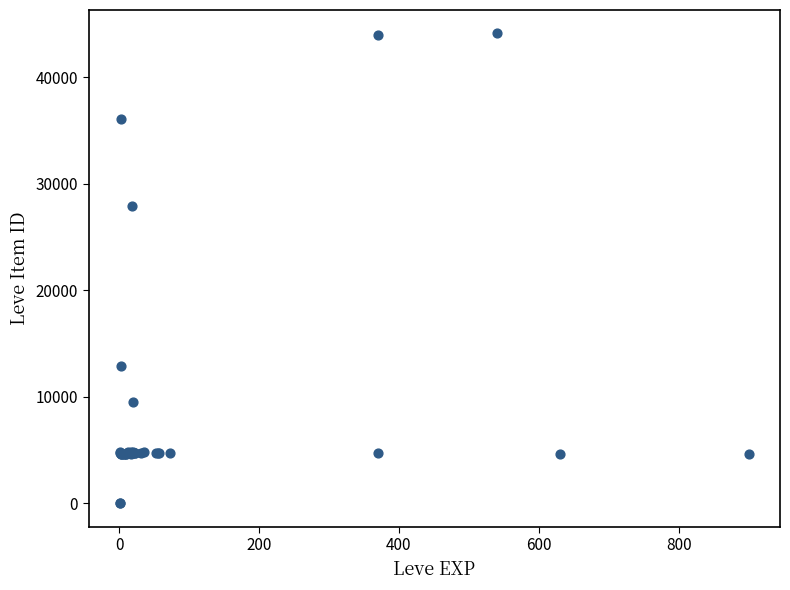

What Y value in the scatter plot is closest to 22048?

27884